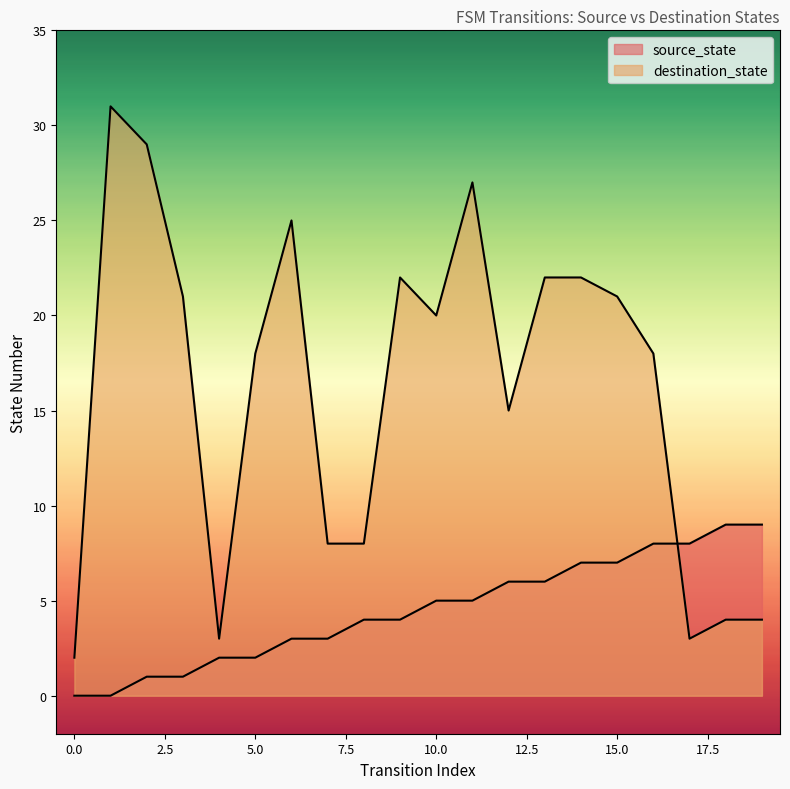

What is the value of the destination_state point at the 20th from the left?

4